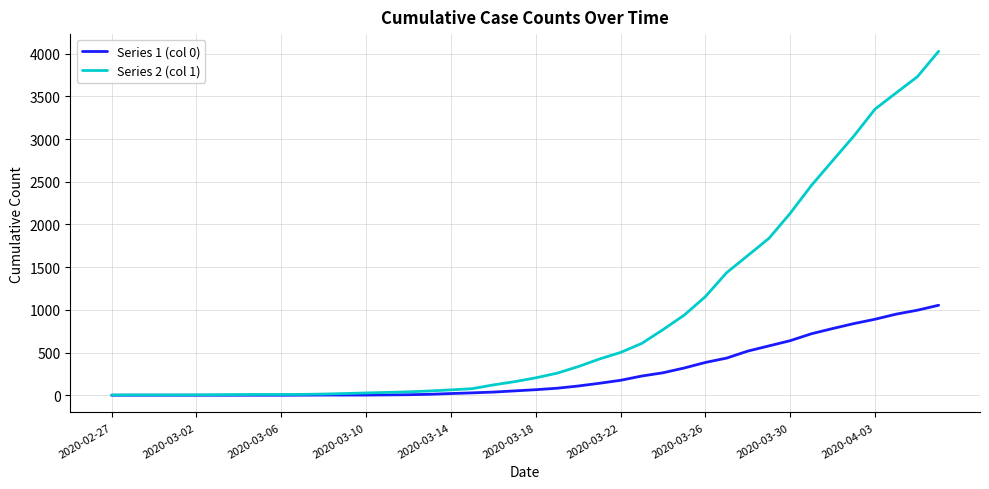

How many lines are shown in the chart?

2